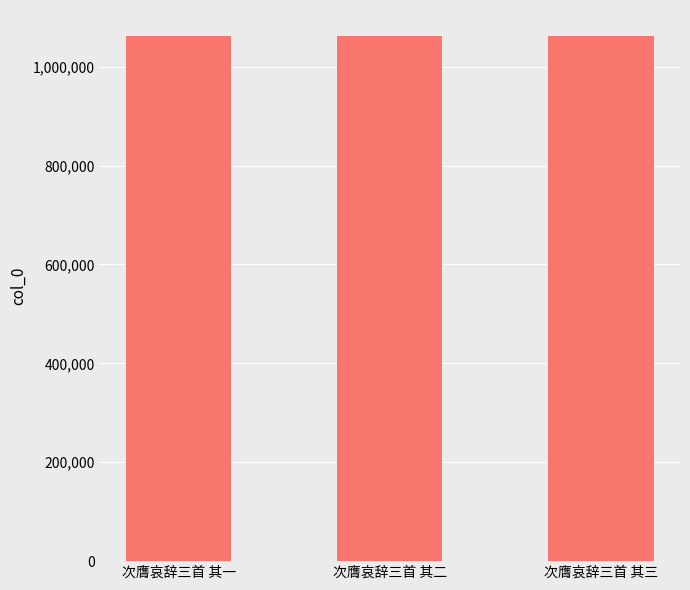

What is the difference between the maximum and minimum values?

2